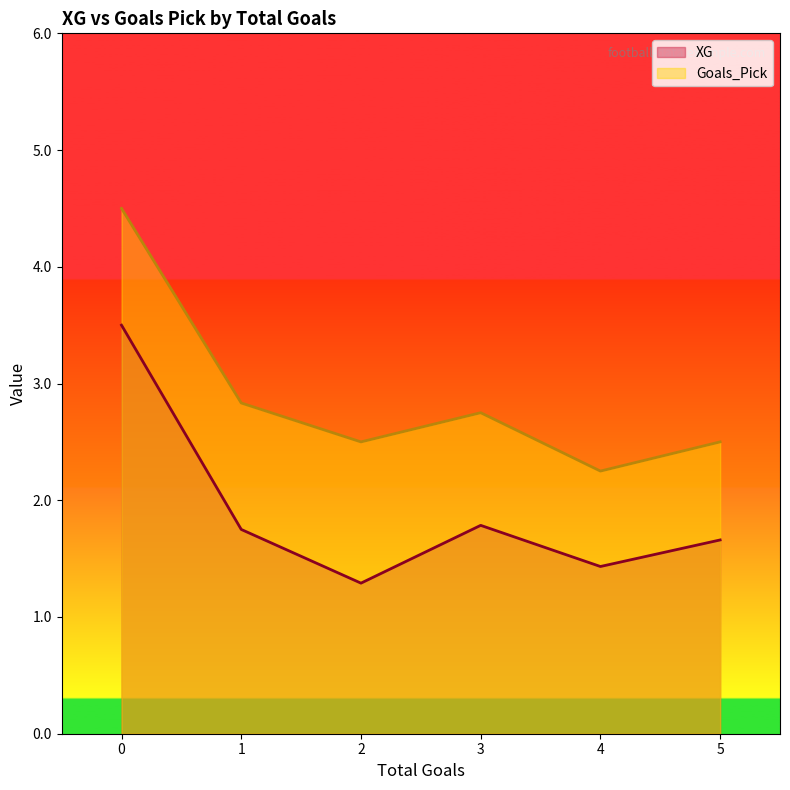

Which series has the largest total across all categories?

Goals_Pick